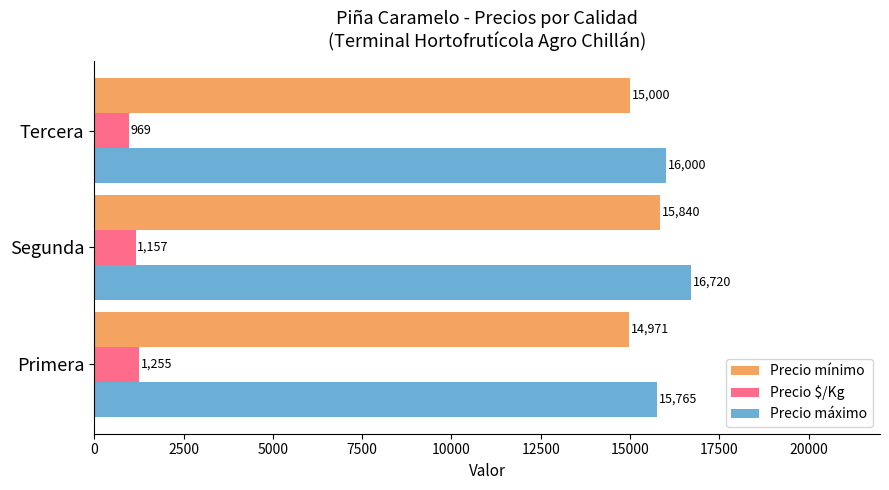

Rank the series at Tercera from highest to lowest value.

Precio máximo, Precio mínimo, Precio $/Kg